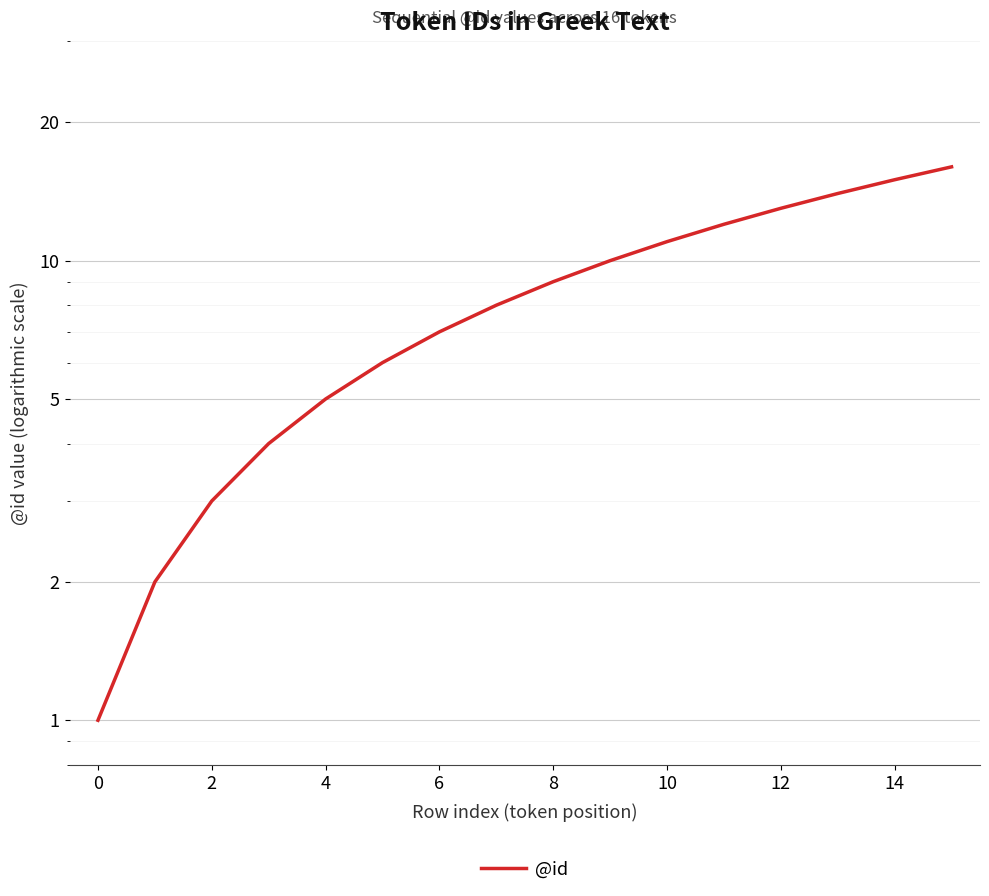

The chart shows a value of 11 at 10. True or false?

True